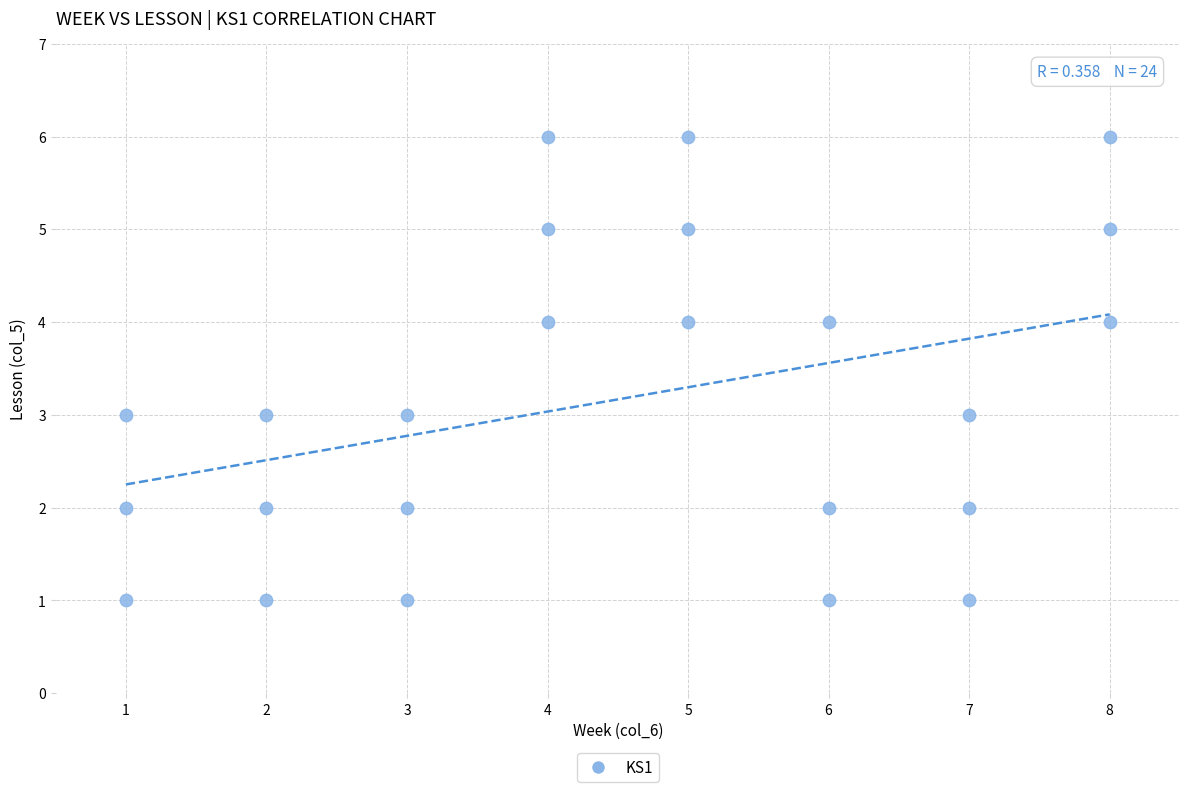

What is the range of Y values (max minus min)?

5